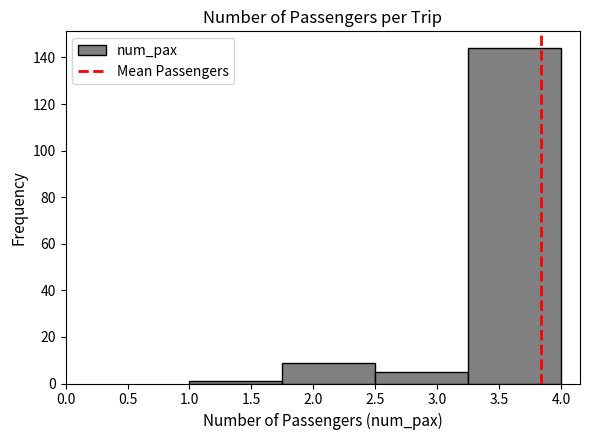

What is the height of the bar covering 1.75 to 2.50 on the x-axis? The values are not printed on the chart, so give them approximately, as read against the axis.

10